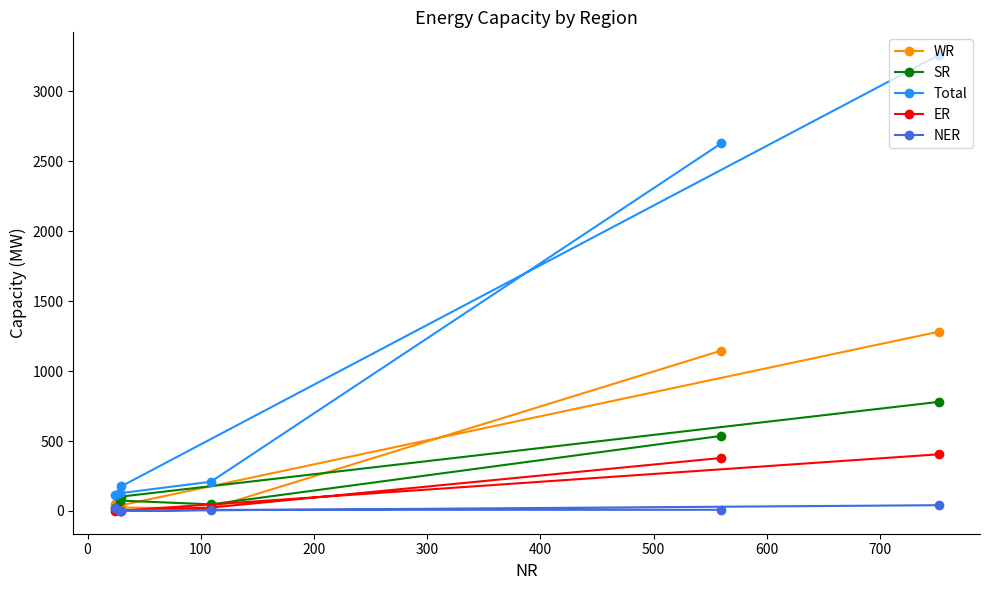

What is the highest value of the SR series?

780